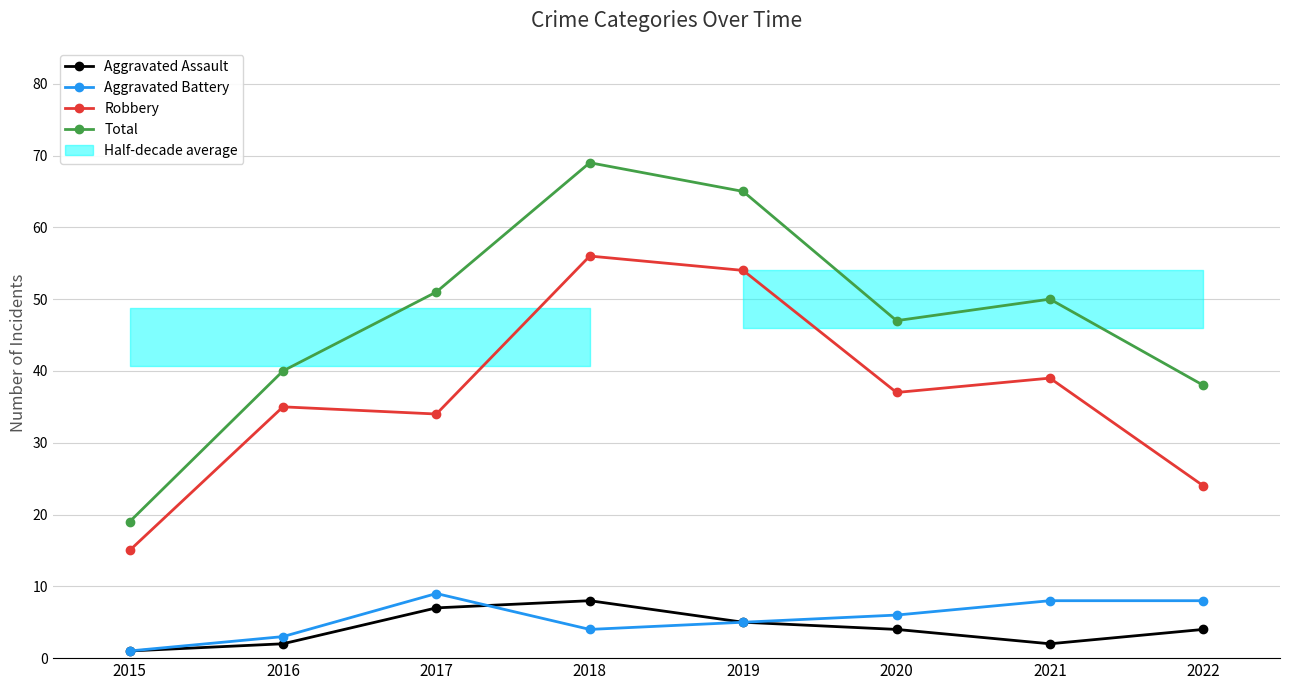

How many values in the Robbery series are below 37?

4